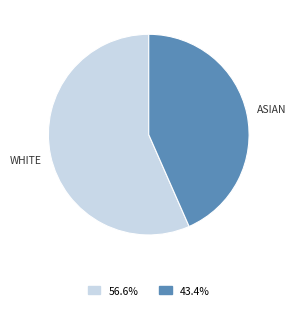

Count the number of slices in the pie.

2